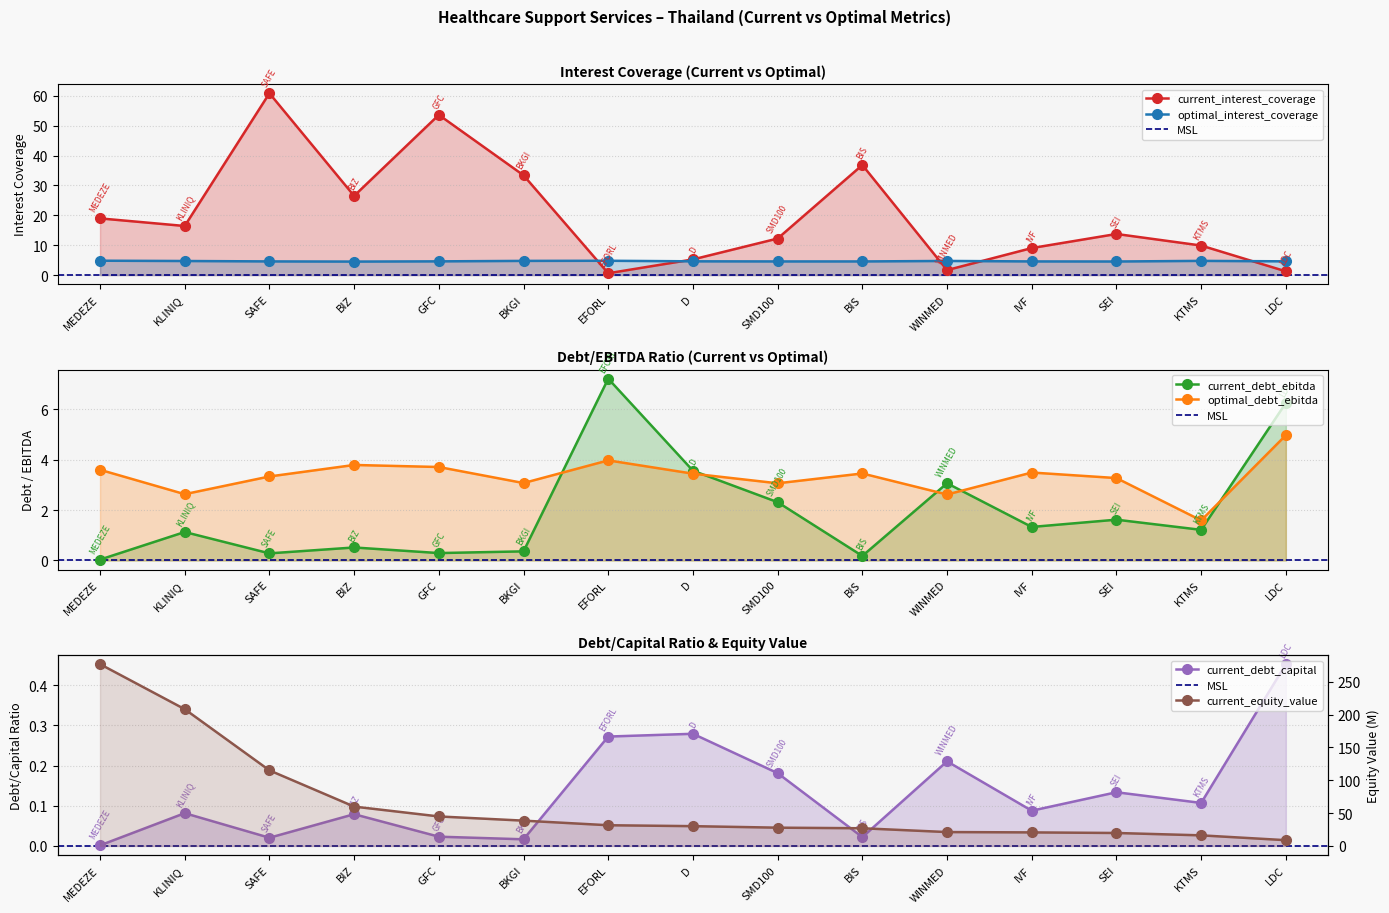

What is the label of the 8th point from the left?

D